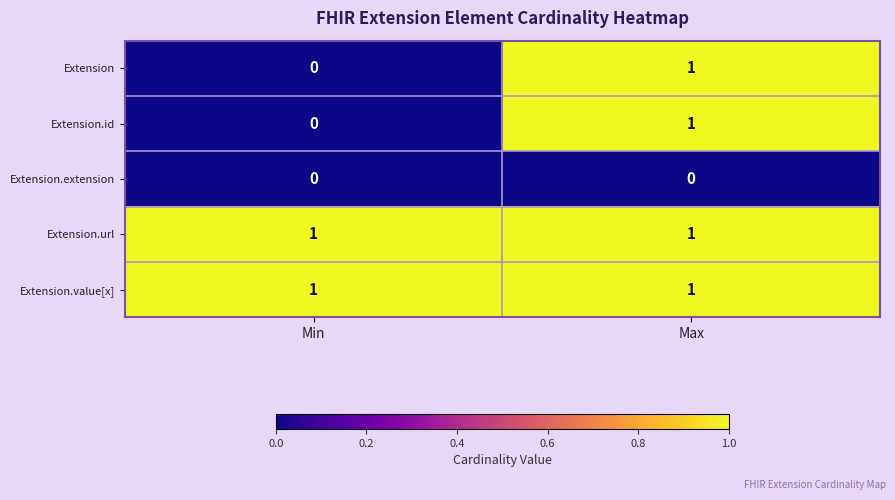

Where is Extension.id nearest to the value 0?

Min